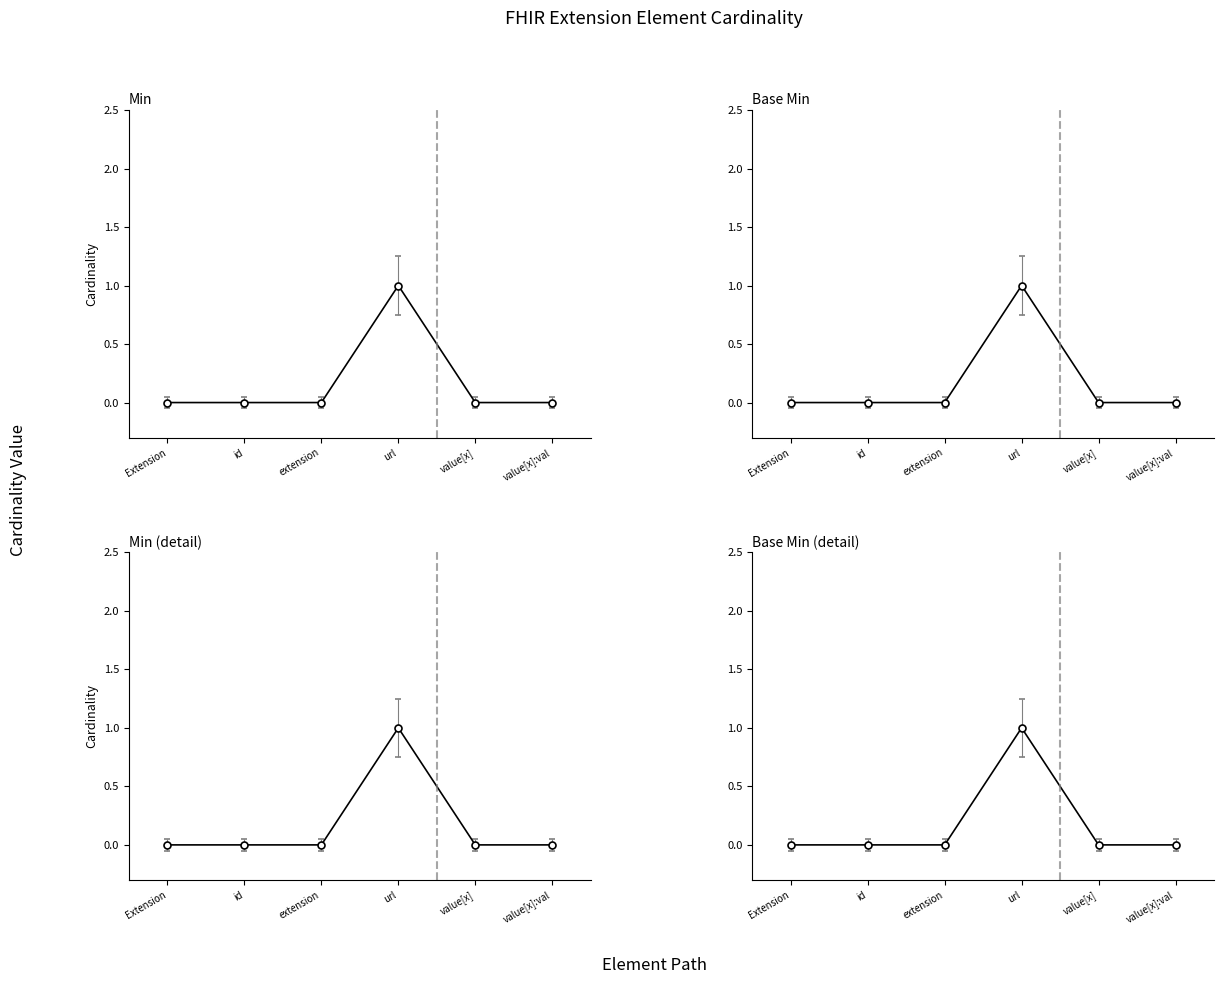

What position from the left is extension?

3